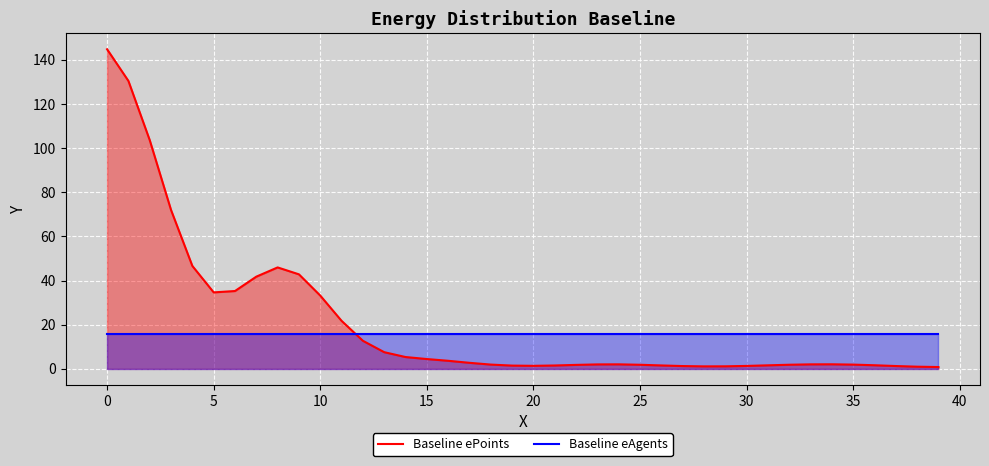

The Baseline ePoints series shows 1.1 at 39. True or false?

False